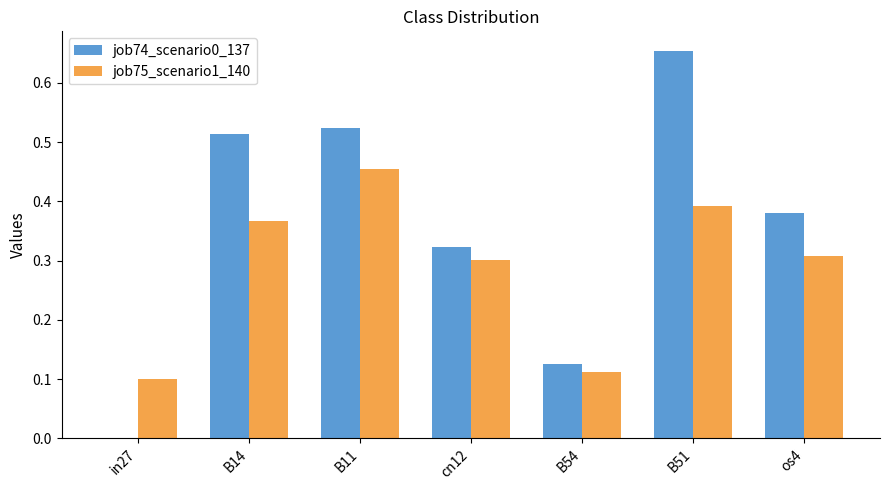

Is the value of job75_scenario1_140 at B11 greater than the value of job74_scenario0_137 at B11?

No